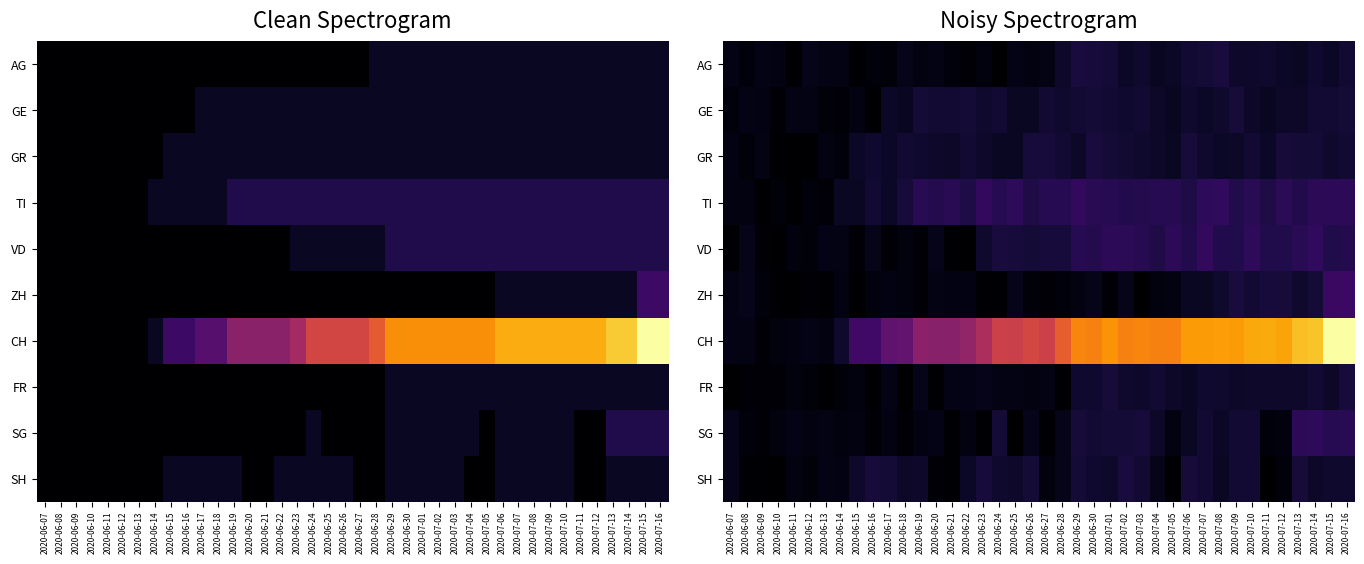

Rank the categories by ZH value from highest to lowest.

2020-07-16, 2020-07-15, 2020-07-09, 2020-07-11, 2020-07-12, 2020-07-14, 2020-07-10, 2020-07-13, 2020-07-08, 2020-07-07, 2020-07-06, 2020-06-08, 2020-06-30, 2020-06-25, 2020-07-02, 2020-06-20, 2020-06-07, 2020-06-22, 2020-06-21, 2020-06-17, 2020-06-14, 2020-06-29, 2020-07-05, 2020-06-18, 2020-07-04, 2020-06-16, 2020-06-09, 2020-06-28, 2020-06-26, 2020-06-27, 2020-07-01, 2020-06-12, 2020-06-19, 2020-06-10, 2020-06-13, 2020-06-23, 2020-06-24, 2020-06-15, 2020-07-03, 2020-06-11